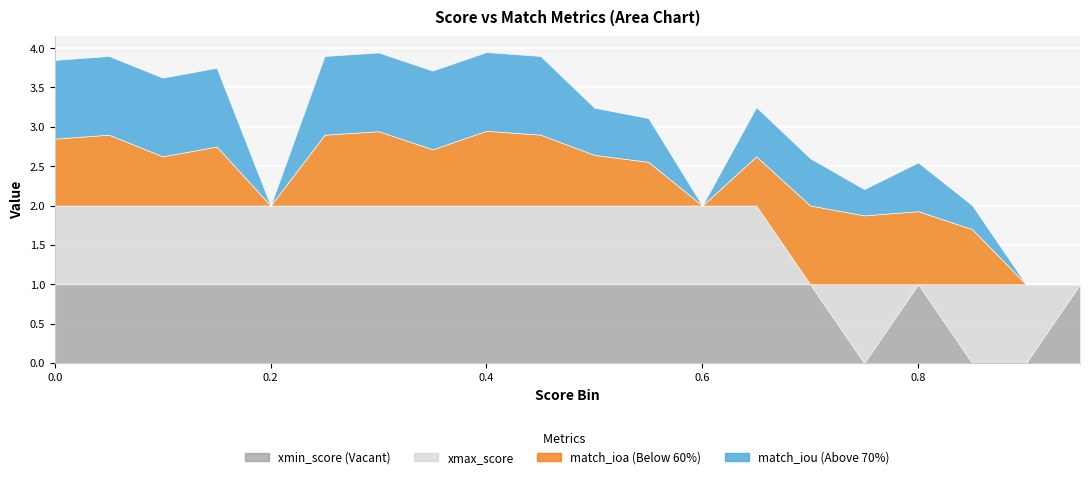

Does the chart display data point markers on the line(s)?

No